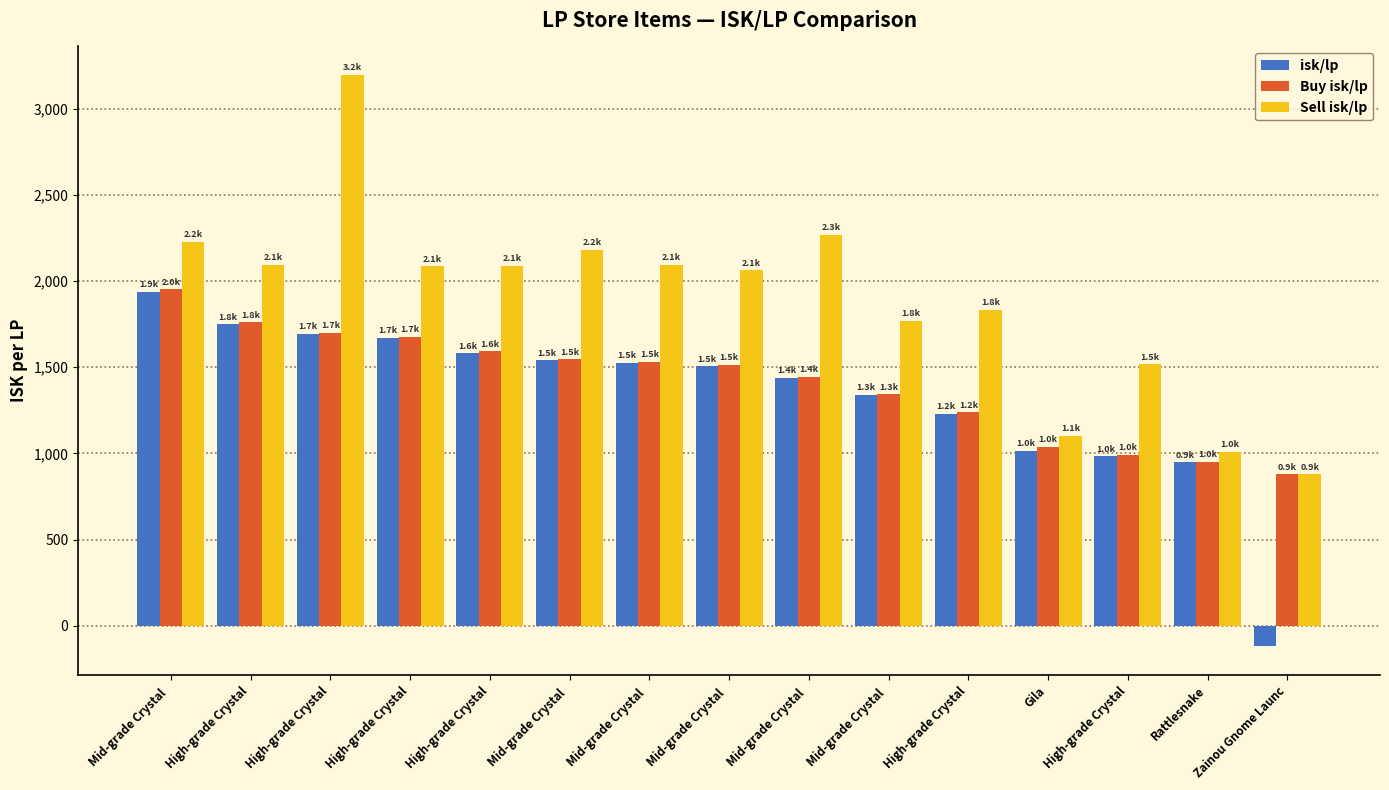

Is the value of isk/lp at High-grade Crystal greater than the value of Sell isk/lp at High-grade Crystal?

No